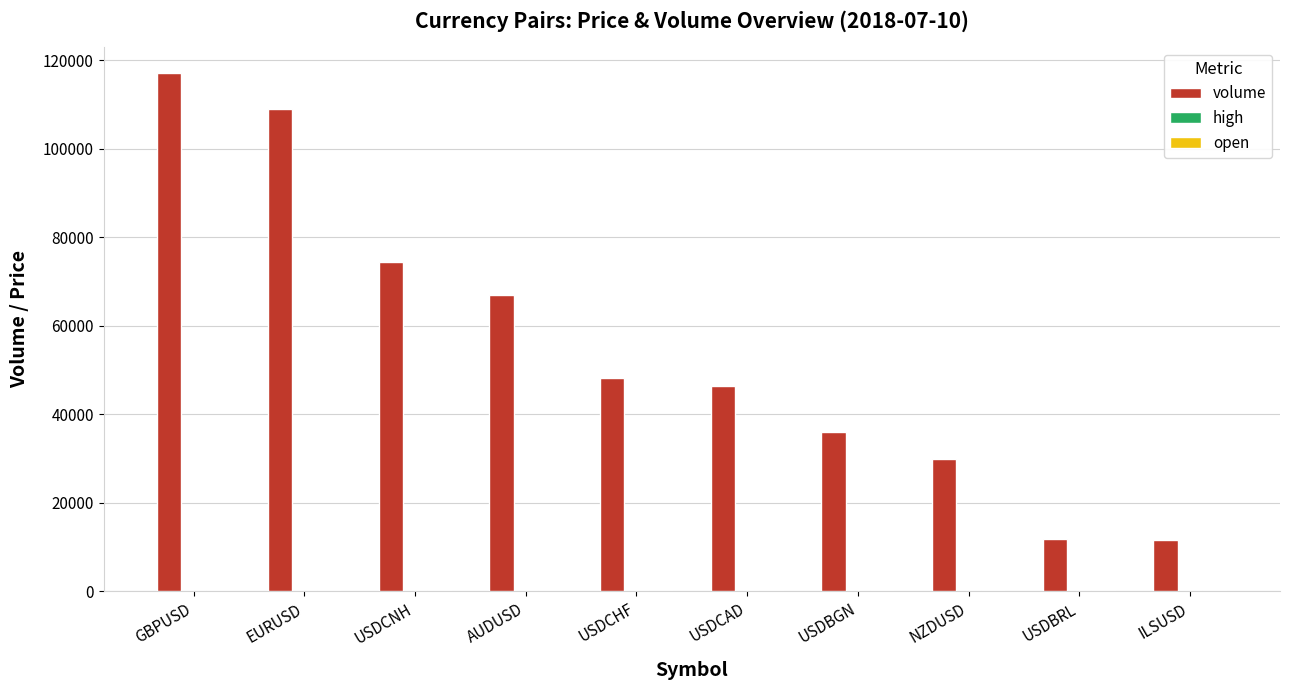

Which series has the largest total across all categories?

volume